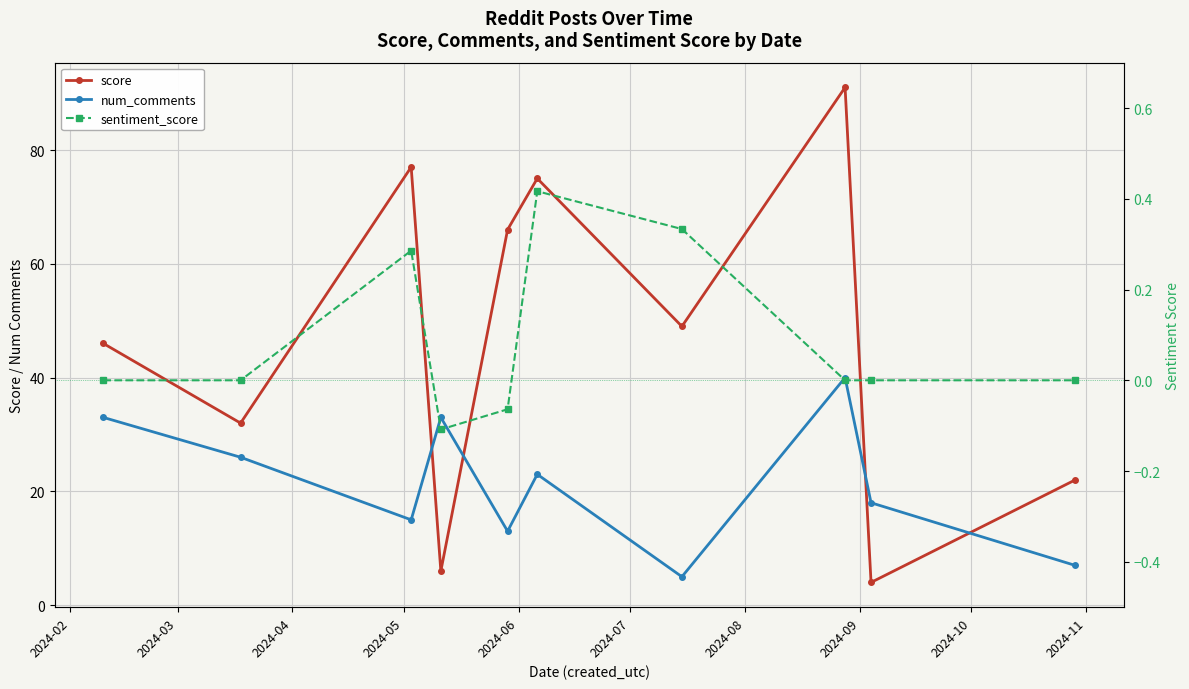

Which series has the largest total across all categories?

score